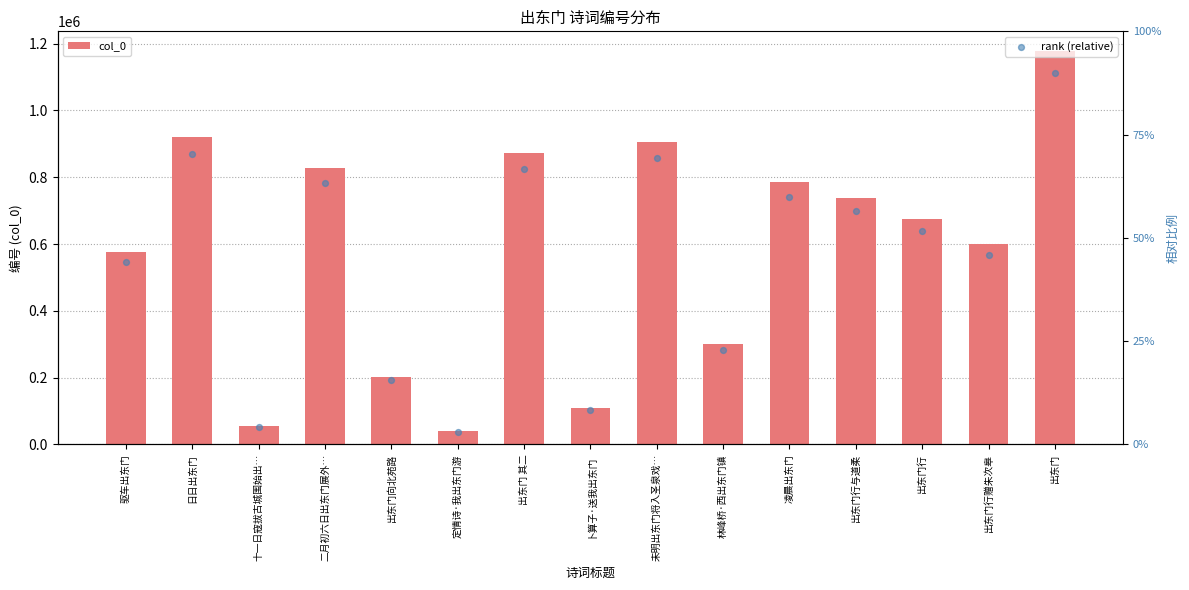

Which series has the largest Y range (max minus min)?

col_0